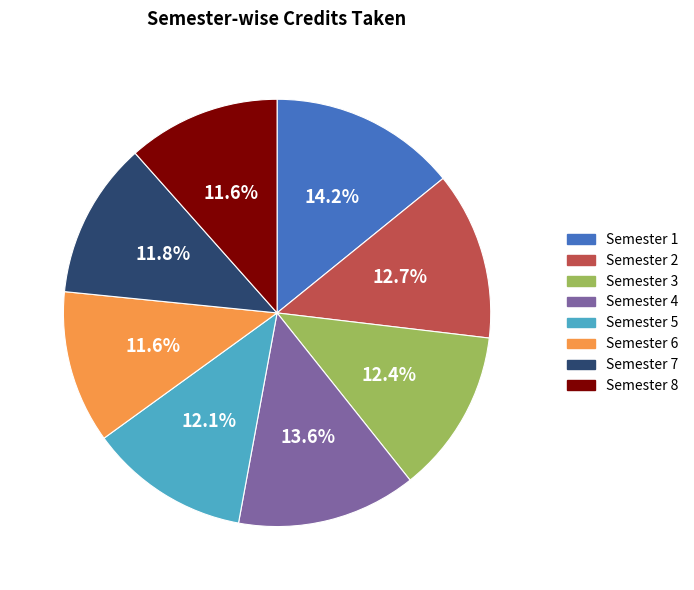

Which slice is the largest?

Semester 1